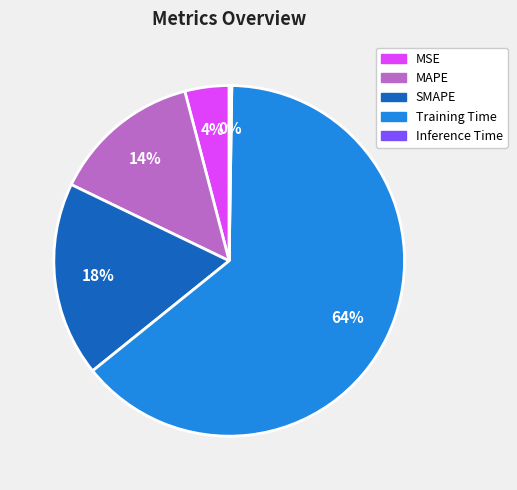

What is the largest slice in the pie chart?

Training Time